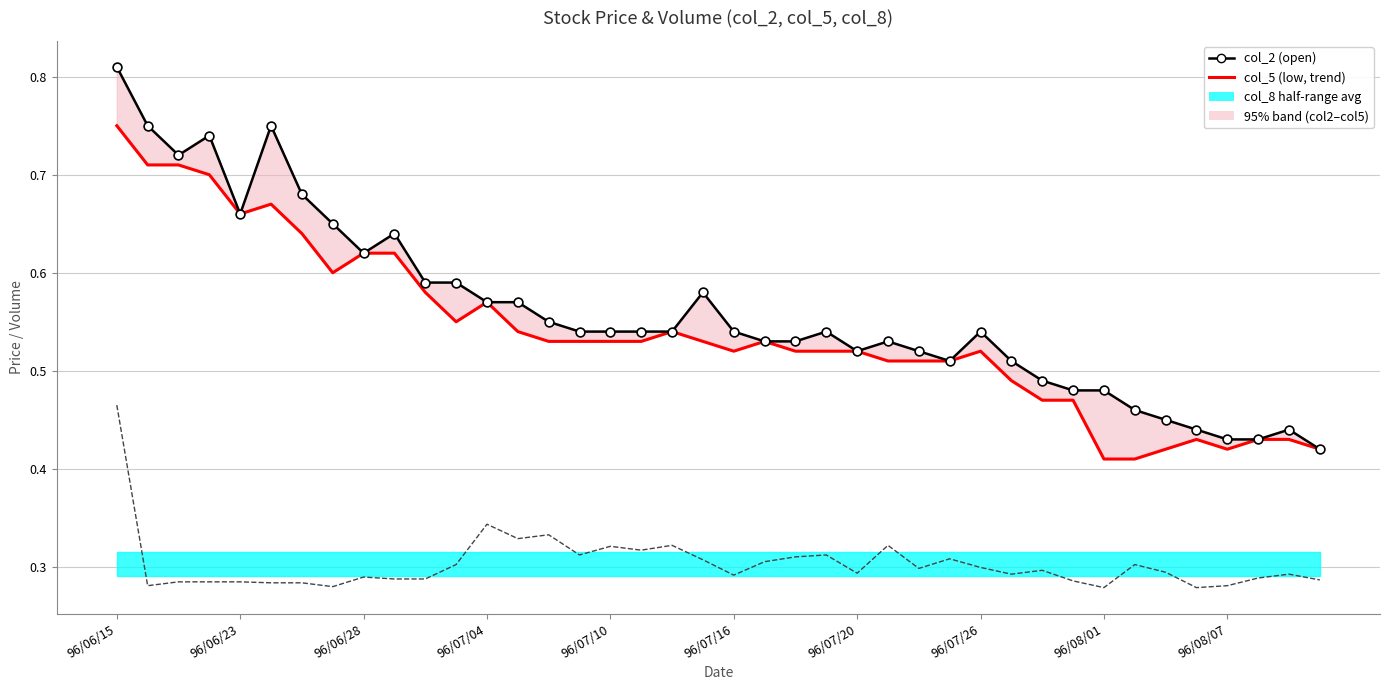

Is the value of col_2 (open) at 96/08/07 greater than the value of col_8 (trades, scaled) at 15?

Yes